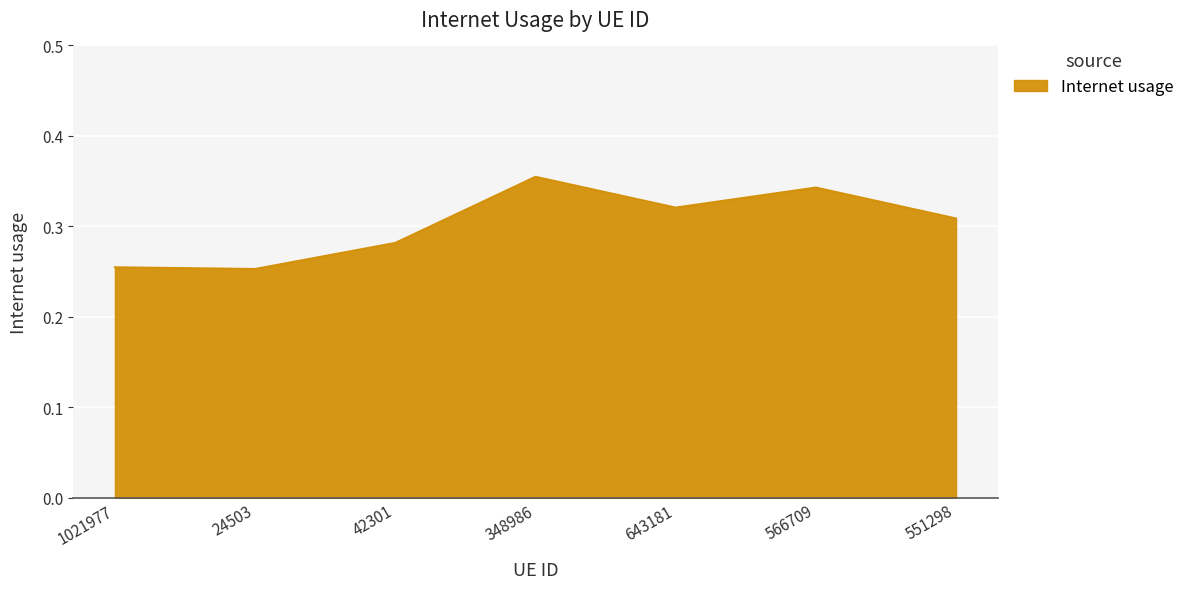

Between 643181 and 566709, which is larger?

566709